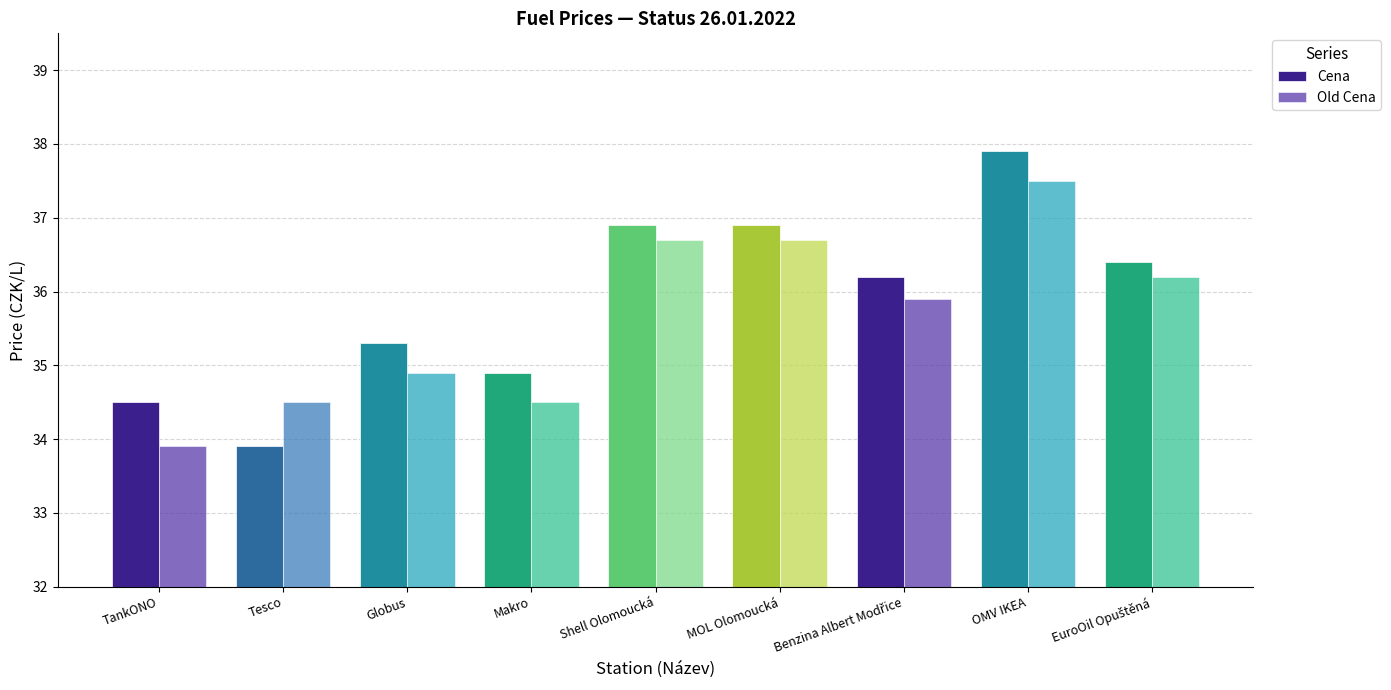

Which series has the largest total across all categories?

Cena